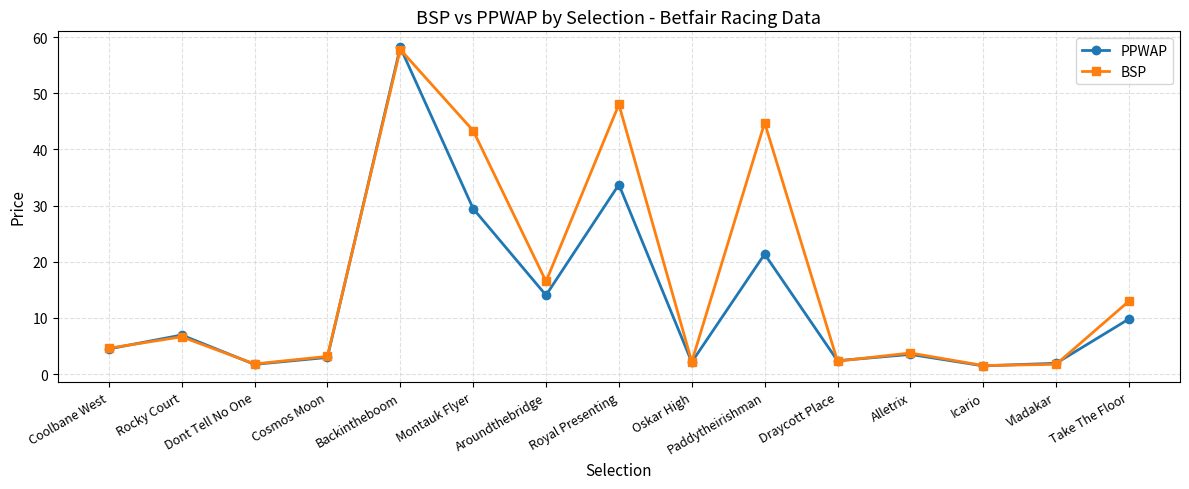

Rank the series at Take The Floor from highest to lowest value.

BSP, PPWAP